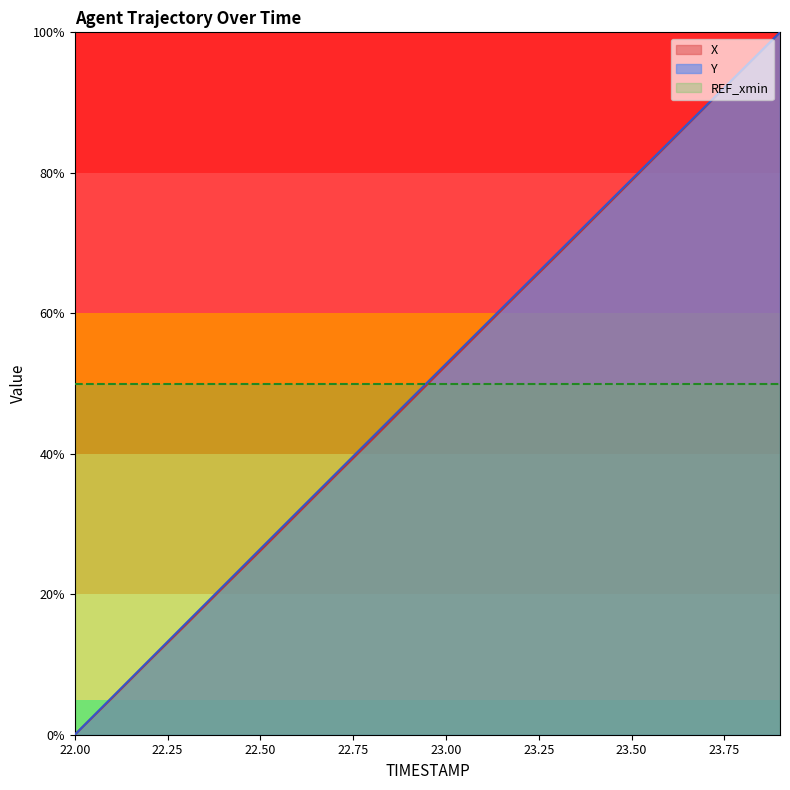

Which label corresponds to the largest value in the chart?

23.9